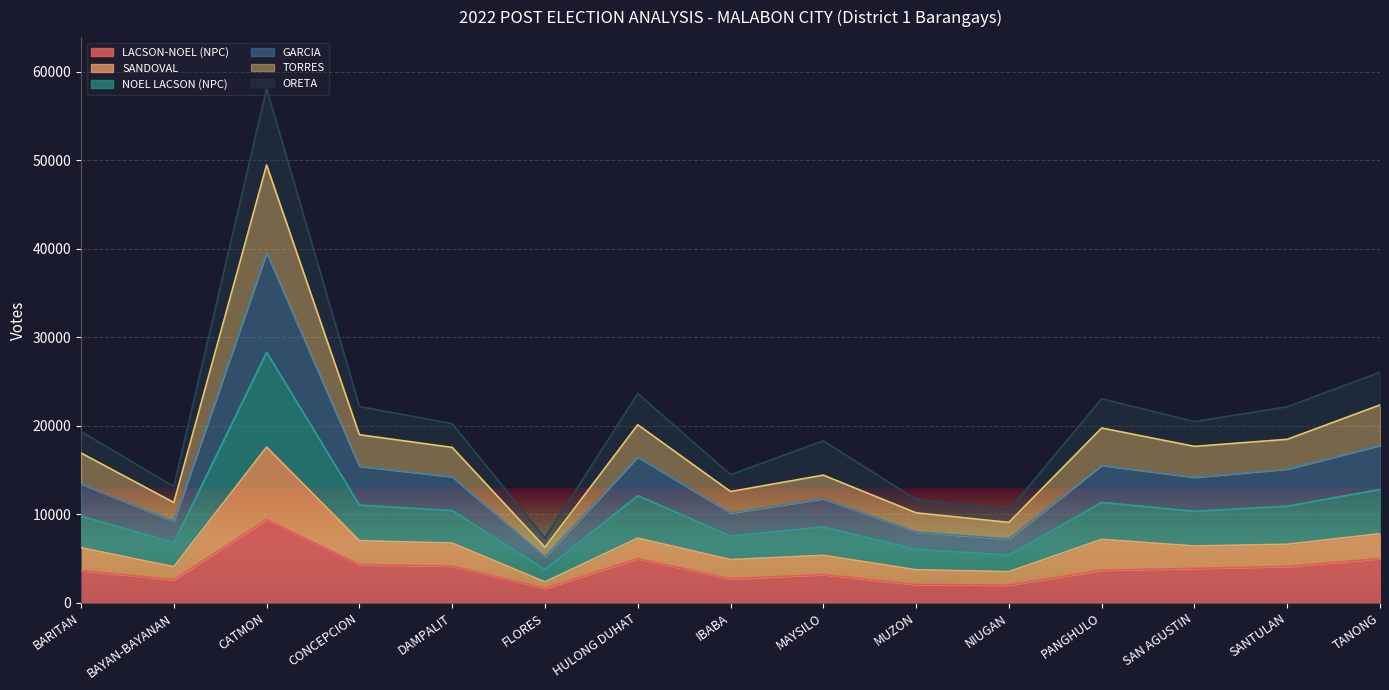

True or false: LACSON-NOEL (NPC) has a value of 3184 at MAYSILO.

True